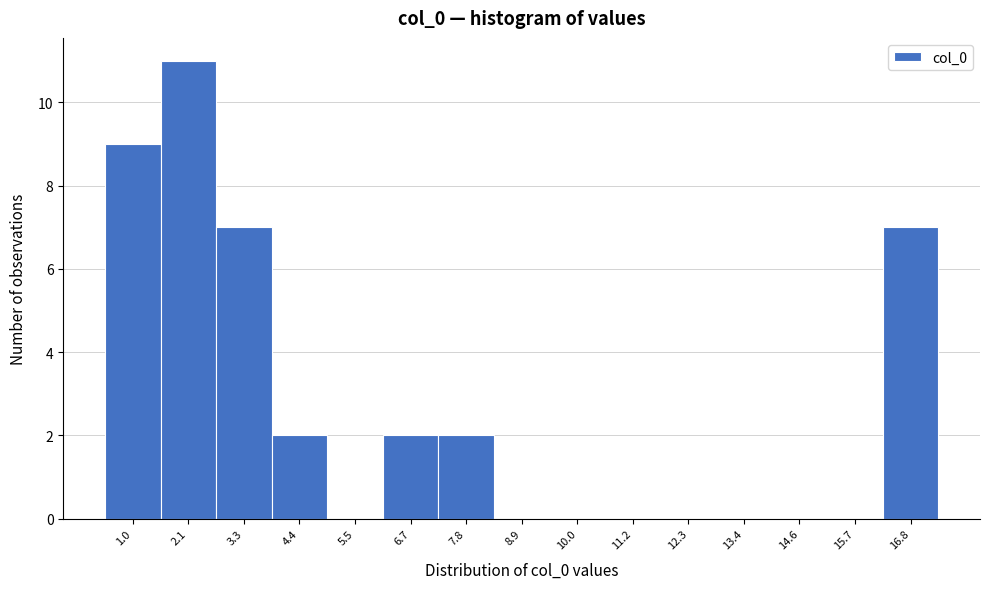

Reading left to right, extract all data points from this chart.

1.0=9	2.1=11	3.3=7	4.4=2	5.5=0	6.7=2	7.8=2	8.9=0	10.0=0	11.2=0	12.3=0	13.4=0	14.6=0	15.7=0	16.8=7